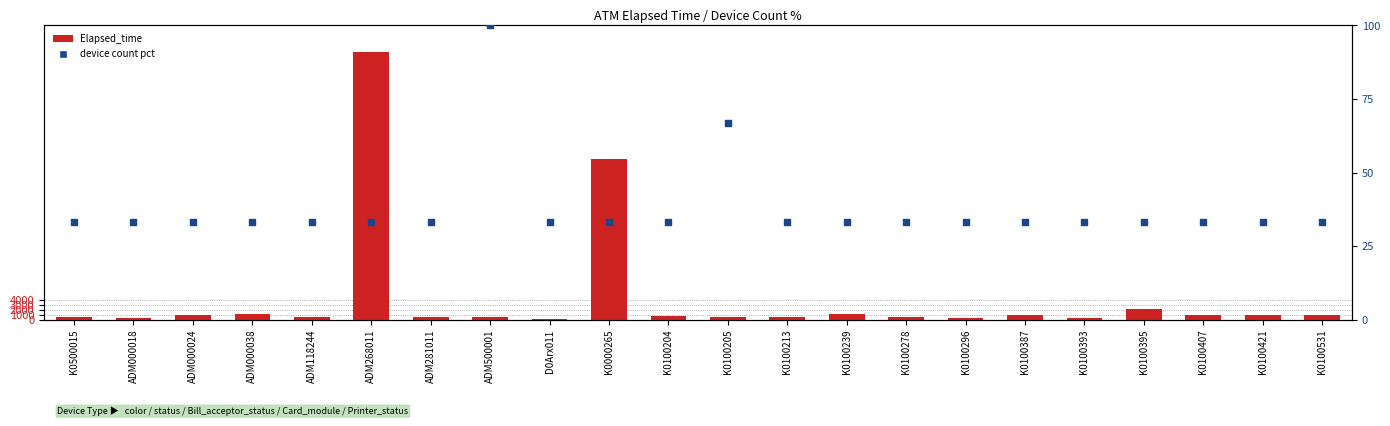

Which series has the largest total across all categories?

Elapsed_time